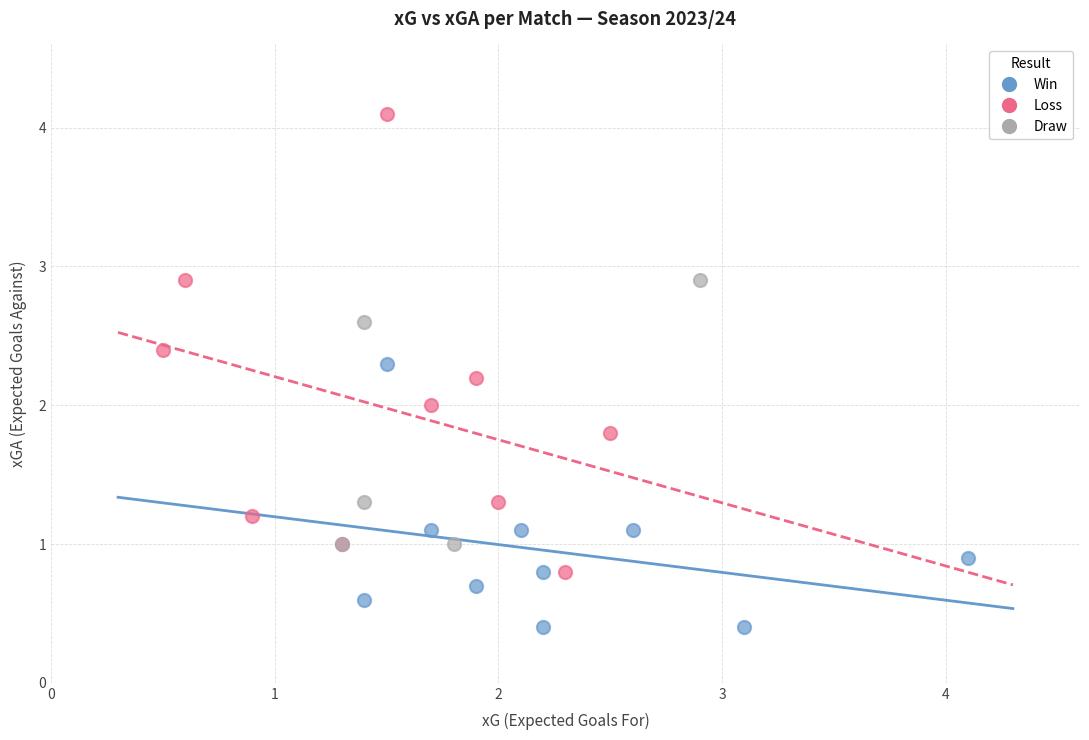

Which series reaches the maximum Y coordinate?

Loss